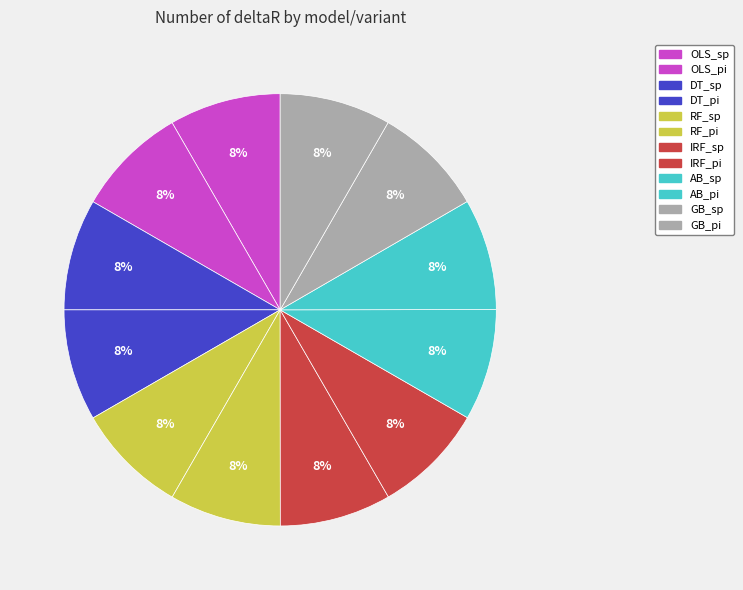

What percentage is the AB_sp slice, to the nearest percent?

8%